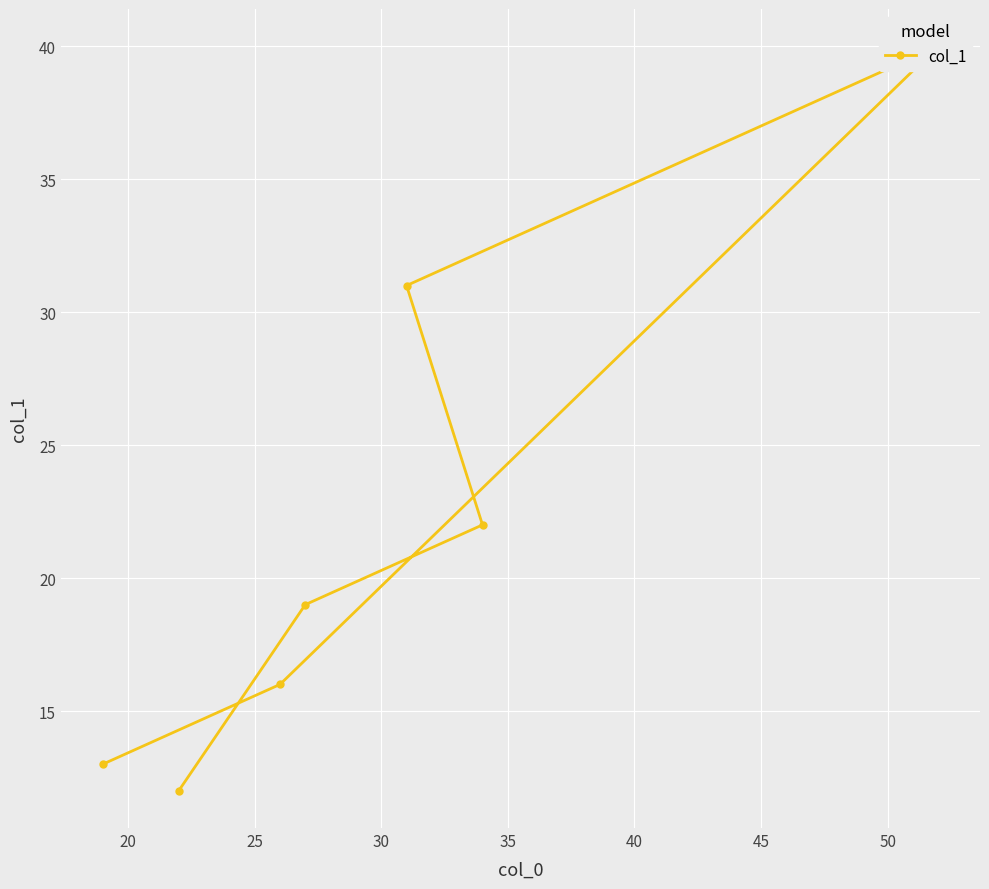

What is the difference between the values at 25 and 40?

6